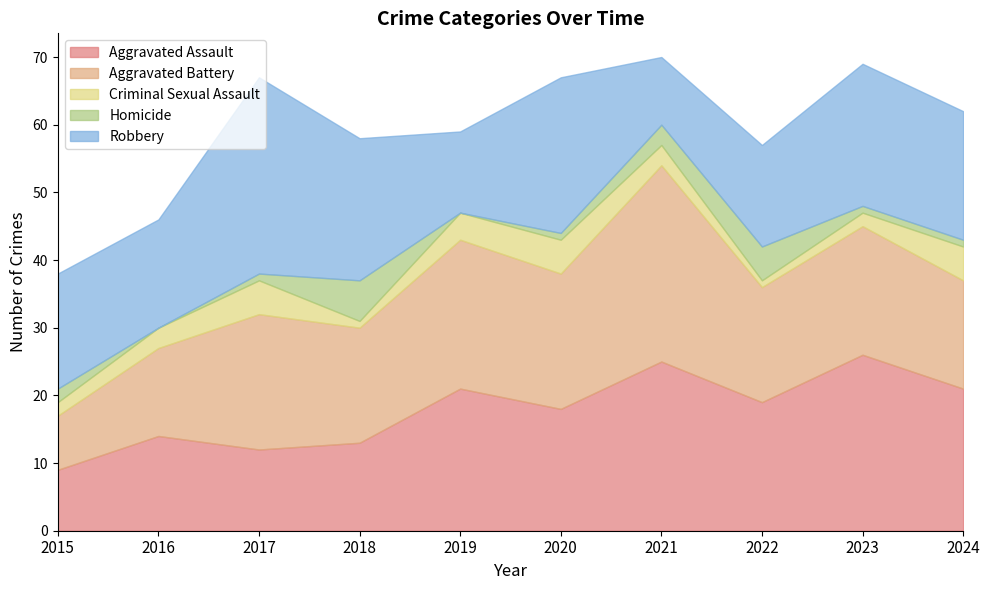

Which series has the largest total across all categories?

Robbery